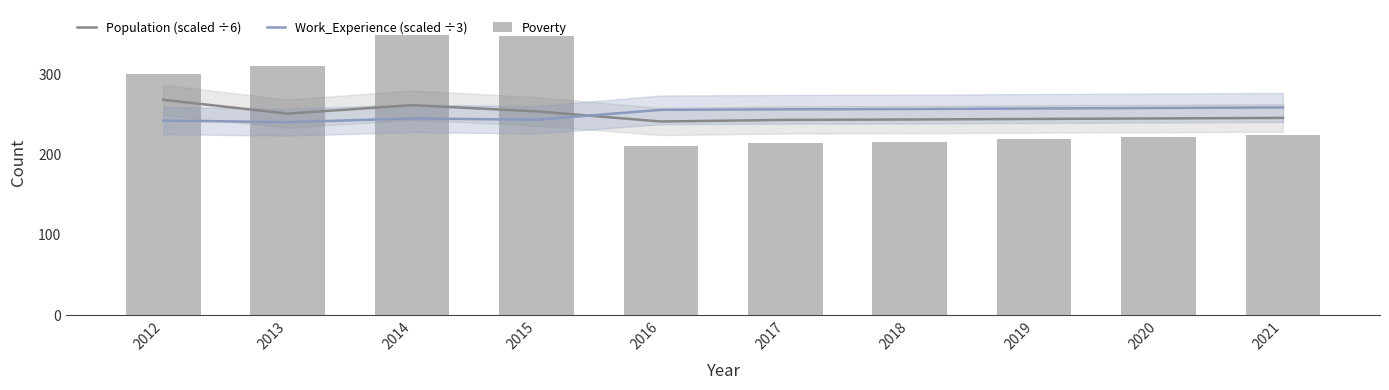

Is it true that Work_Experience (scaled ÷3) equals 100.2 at 2017?

False